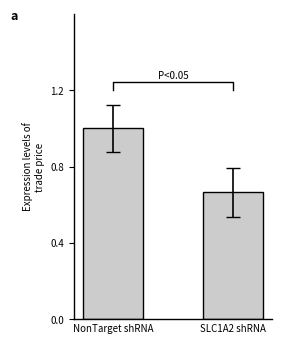

What is the difference between the values at NonTarget shRNA and SLC1A2 shRNA?

0.3